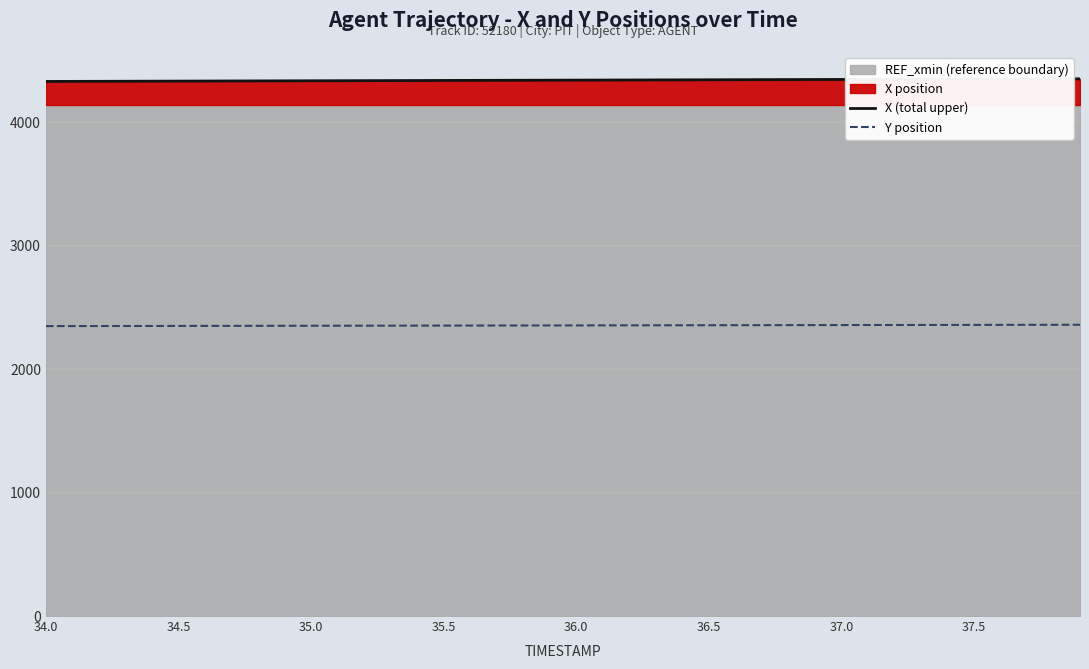

True or false: X (total upper) and Y position intersect in this chart.

False